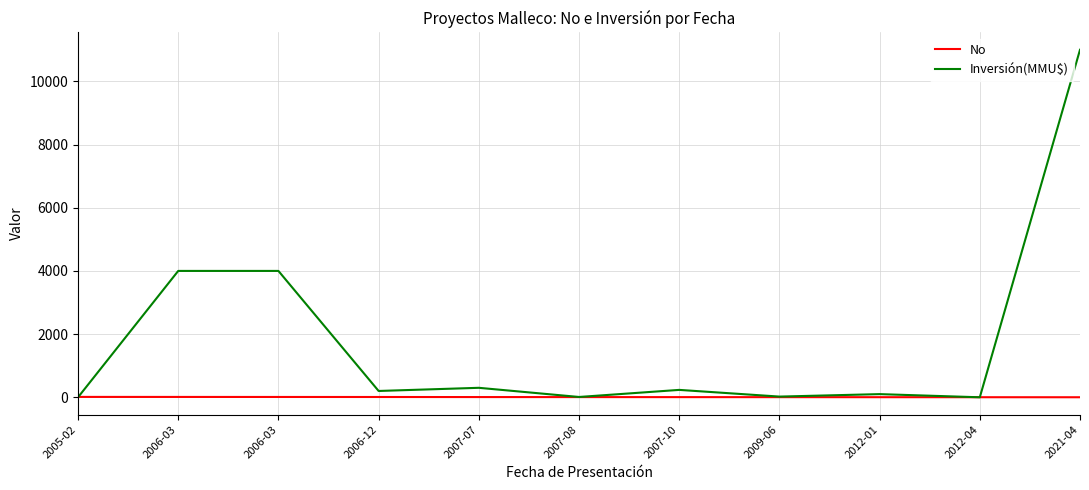

What is the difference between the highest and lowest values at 2006-03?

3989